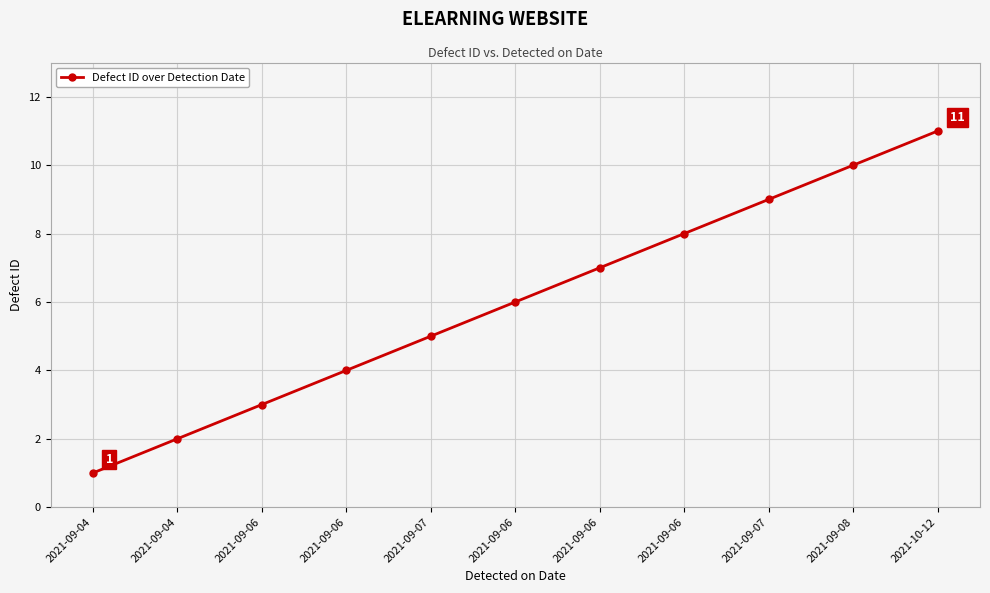

What is the label of the 5th point from the left?

2021-09-07